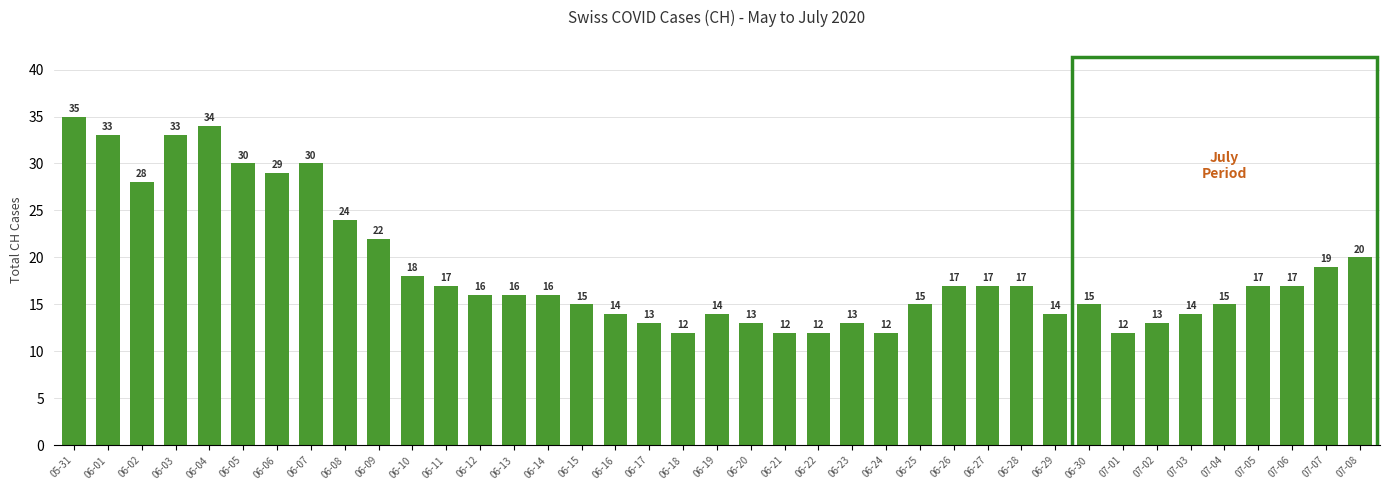

What is the difference between the maximum and minimum values?

23